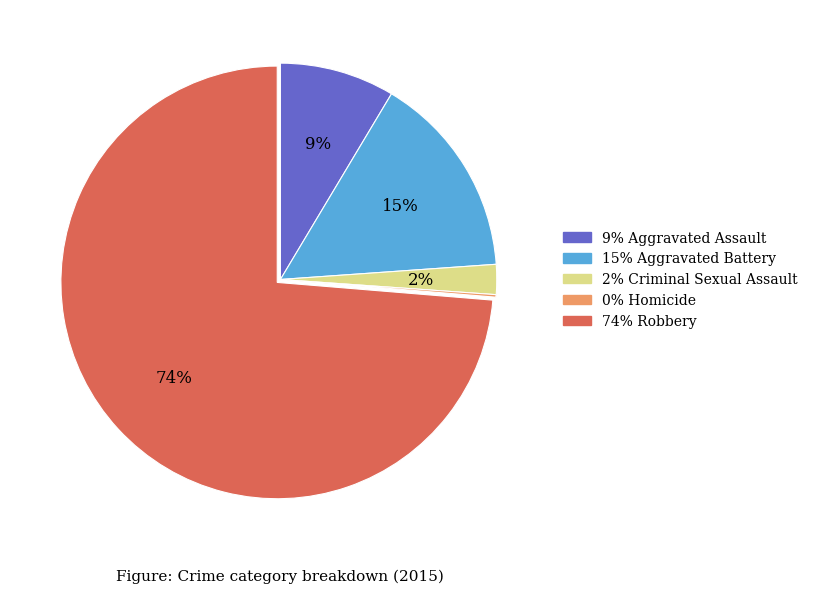

To the nearest percent, what is the average slice percentage?

20%